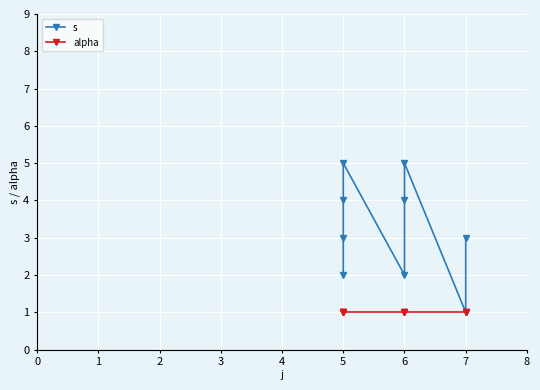

Does the chart display data point markers on the line(s)?

Yes